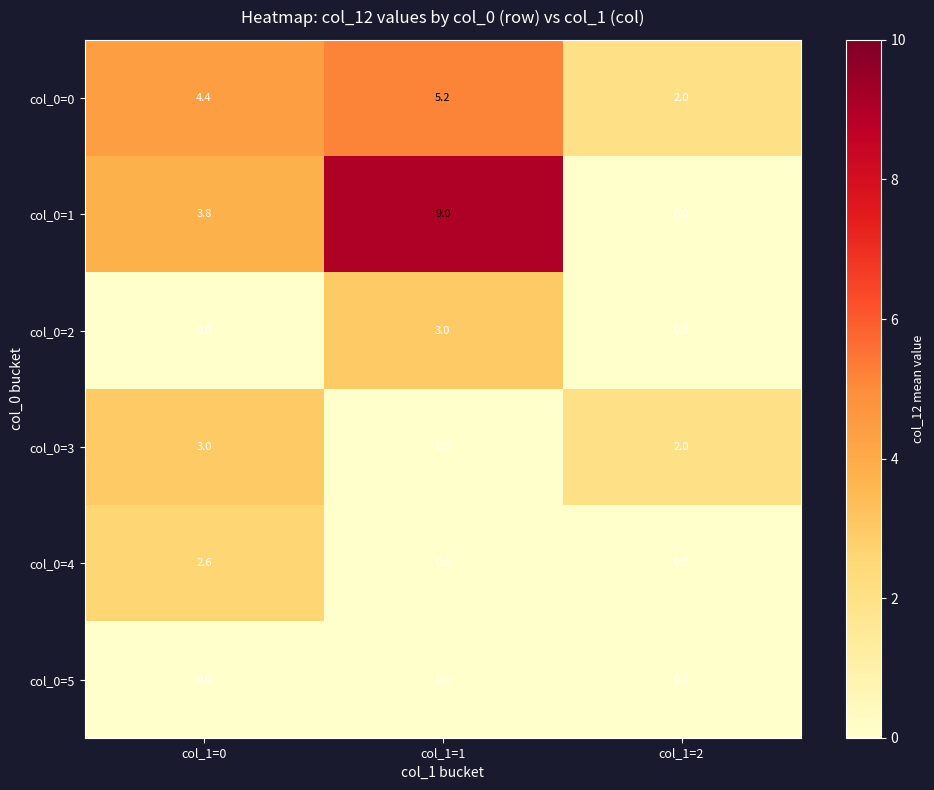

How many categories are shown in the chart?

3